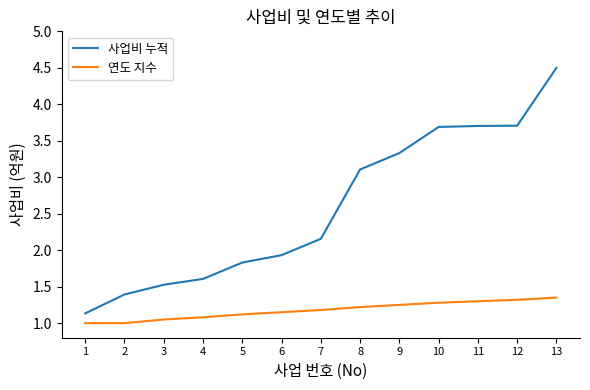

True or false: 사업비 누적 and 연도 지수 cross at least once.

False